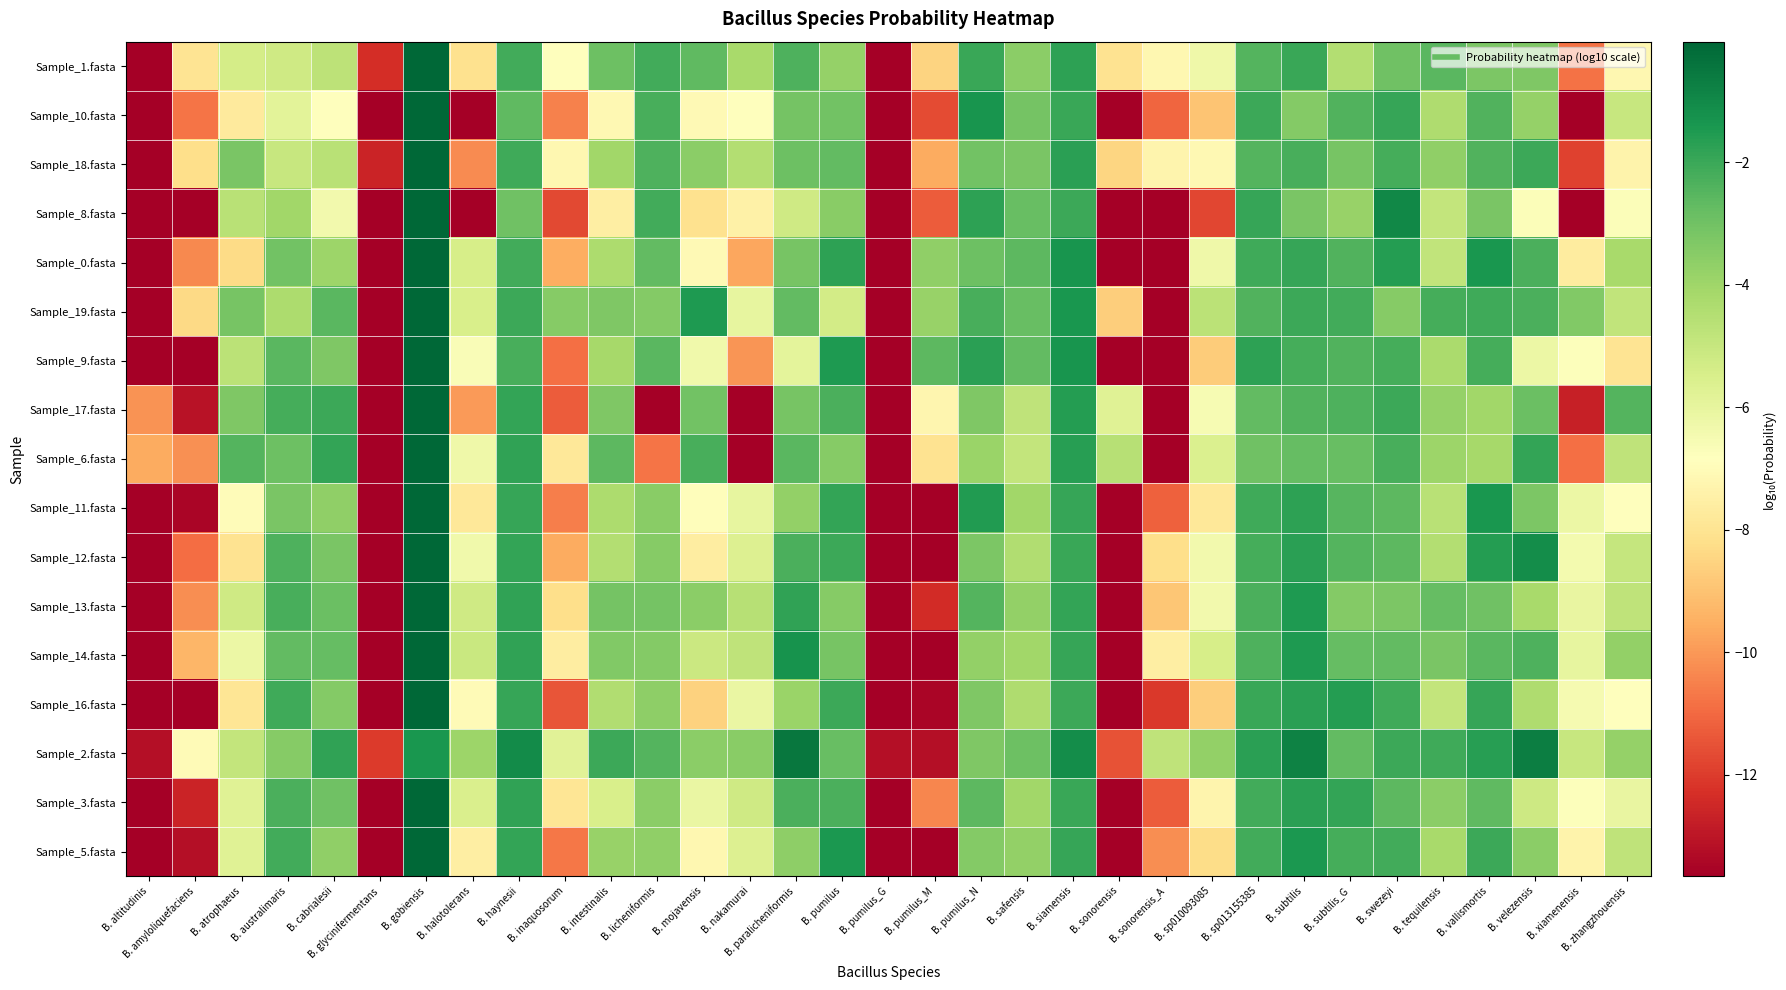

Which has a higher value, B. intestinalis or B. velezensis?

B. intestinalis